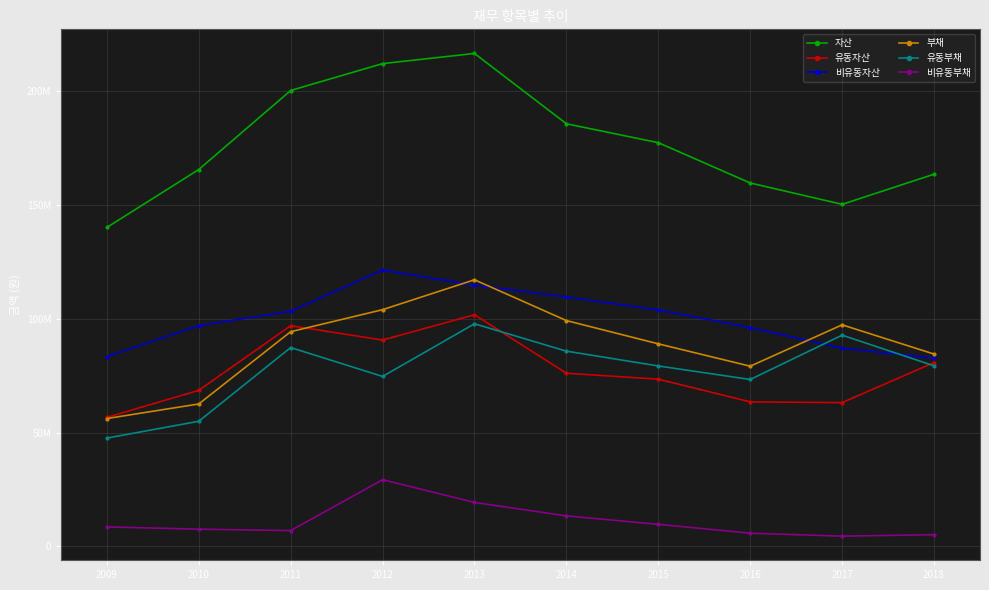

True or false: 유동부채 has a value of 126248423 at 2014.

False